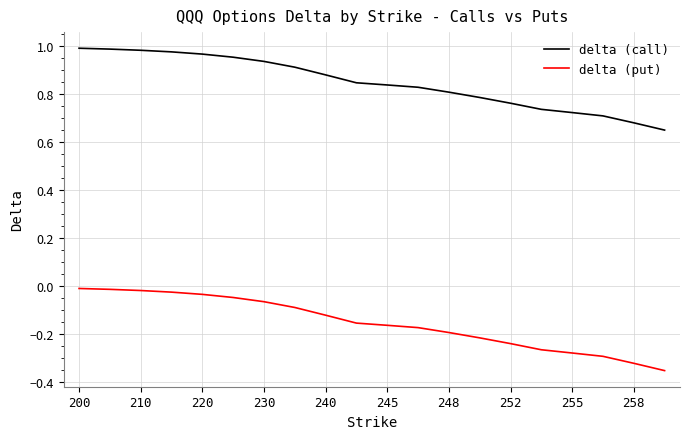

True or false: delta (put) and delta (call) cross at least once.

False